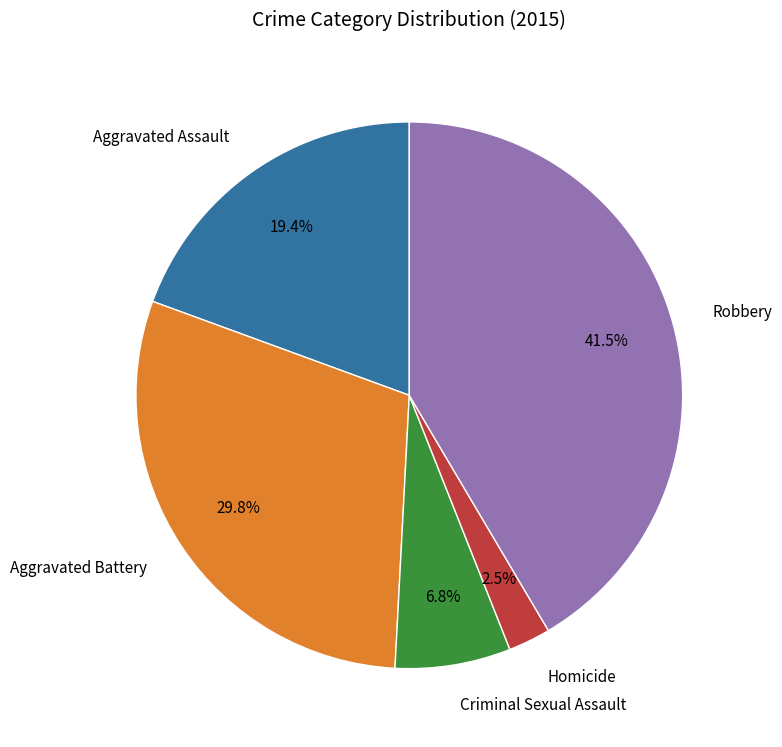

Which slice is the largest?

Robbery